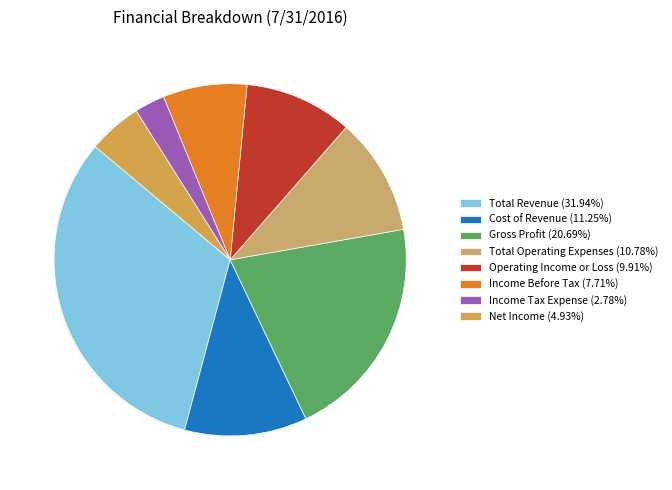

What is the ratio of the value at Income Before Tax to the value at Cost of Revenue?

0.7